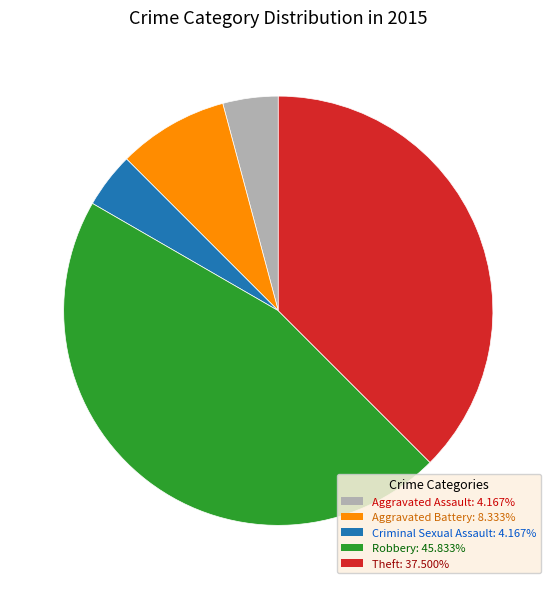

Does Robbery represent more than half of the total?

No